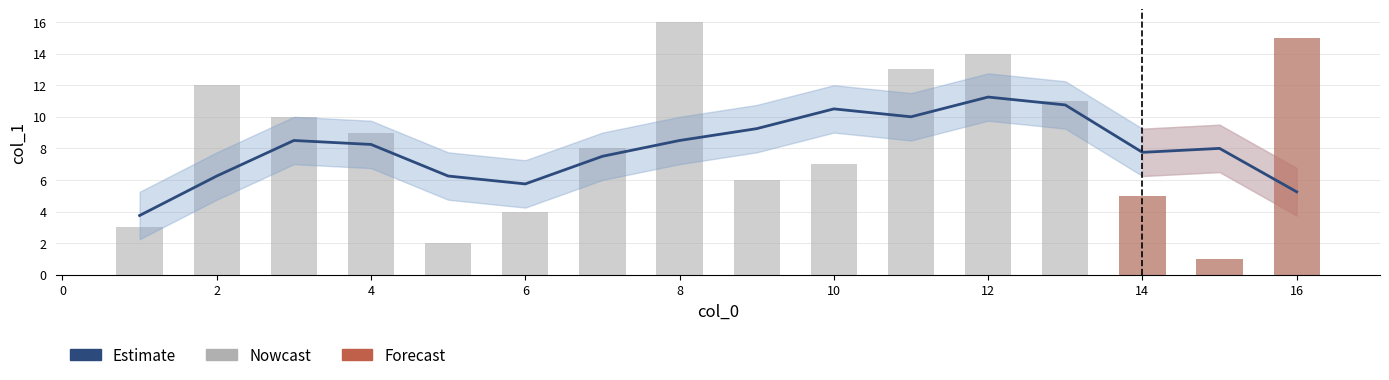

Which label corresponds to the largest value in the chart?

8